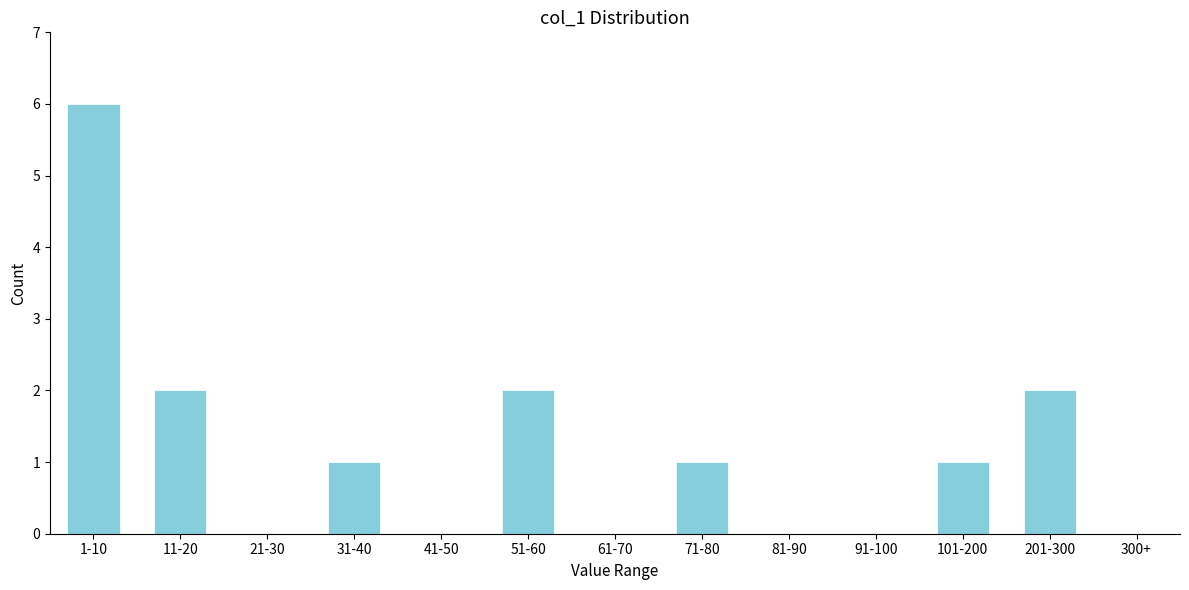

Reading left to right, extract all data points from this chart.

1-10=6	11-20=2	21-30=0	31-40=1	41-50=0	51-60=2	61-70=0	71-80=1	81-90=0	91-100=0	101-200=1	201-300=2	300+=0